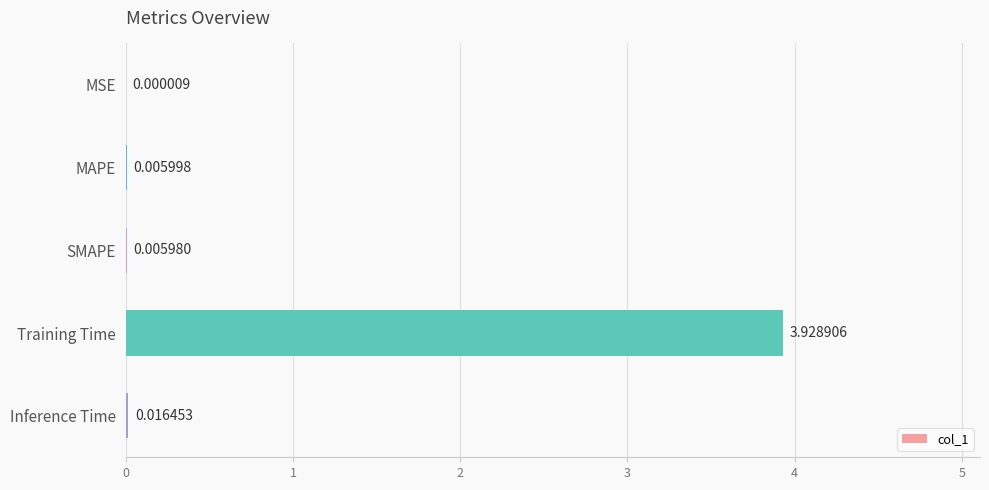

What is the sum of all values?

4.0